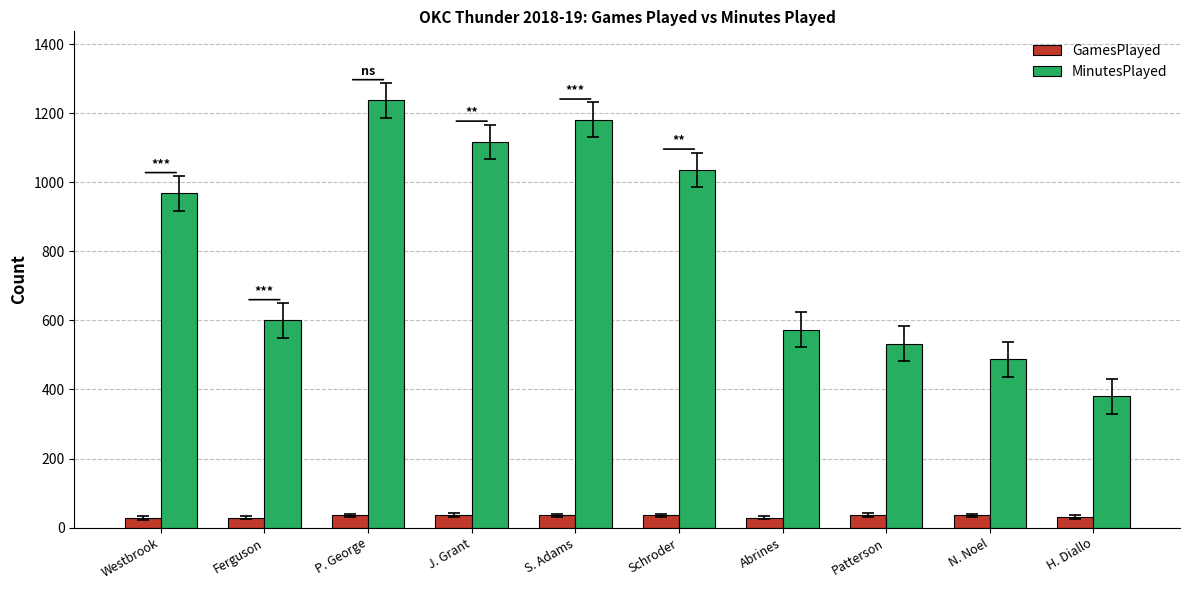

What is the sum of all GamesPlayed values?

328